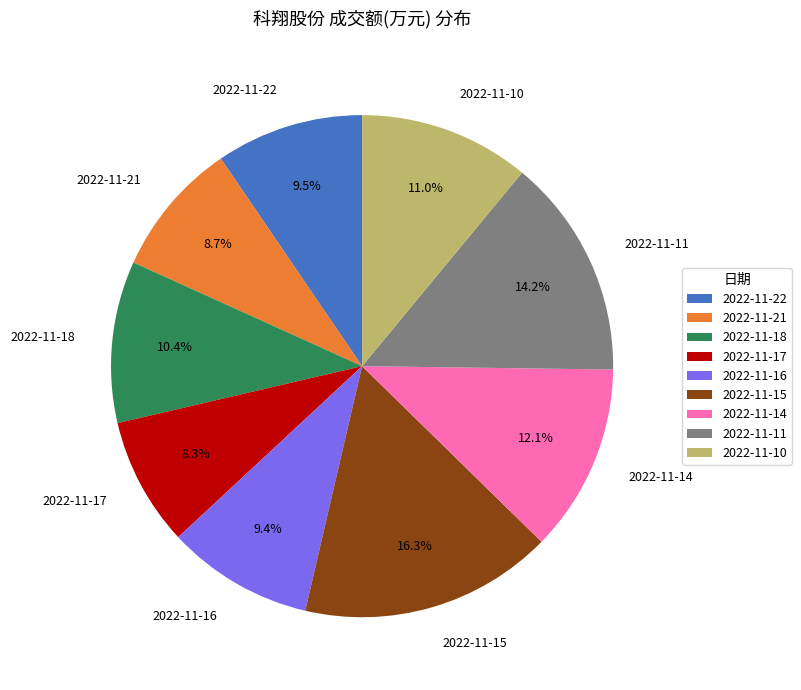

To the nearest percent, what percentage of the pie is 2022-11-14?

12%